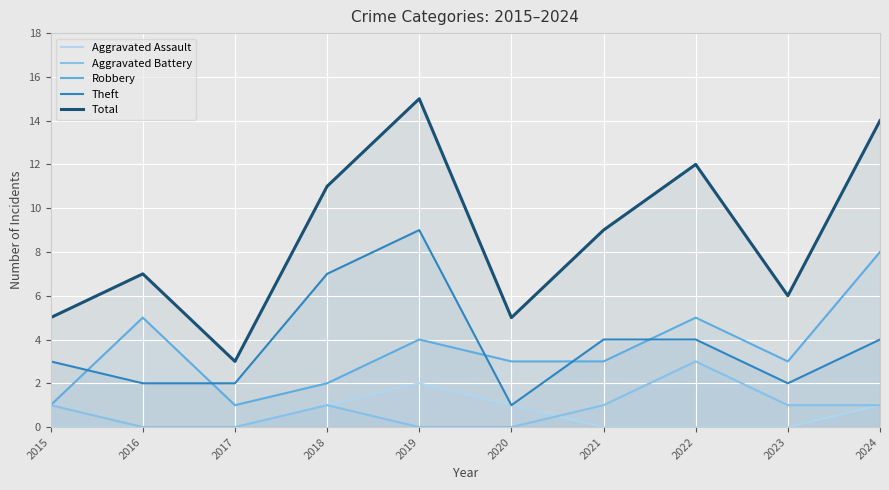

How many categories are shown in the chart?

10